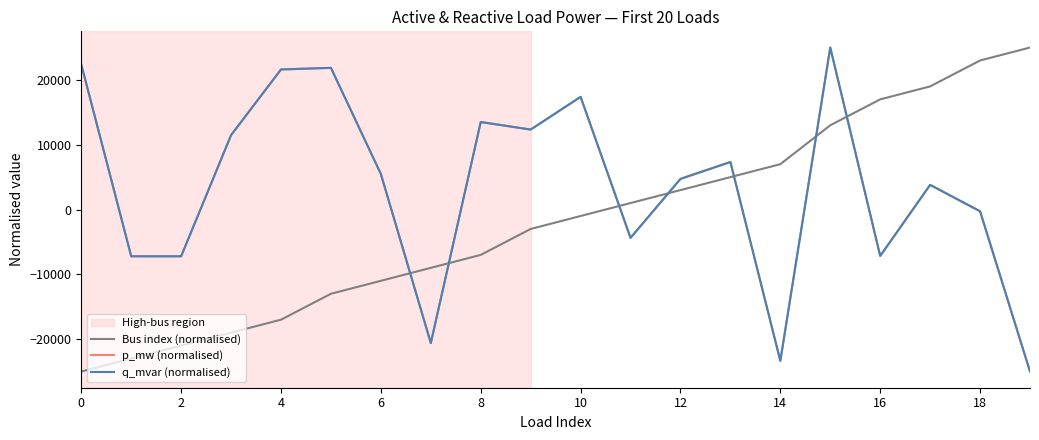

Reading left to right, list all the values displayed in this chart.

Bus index (normalised): -25000.0	-23000.0	-21000.0	-19000.0	-17000.0	-13000.0	-11000.0	-9000.0	-7000.0	-3000.0	-1000.0	1000.0	3000.0	5000.0	7000.0	13000.0	17000.0	19000.0	23000.0	25000.0
p_mw (normalised): 22379.4	-7214.2	-7214.8	11482.6	21614.9	21864.0	5483.2	-20602.0	13504.3	12342.4	17384.3	-4373.3	4727.3	7332.6	-23352.9	25000.0	-7162.6	3802.5	-267.4	-25000.0
q_mvar (normalised): 22379.4	-7214.2	-7214.8	11482.6	21614.9	21864.0	5483.2	-20602.0	13504.3	12342.4	17384.3	-4373.3	4727.3	7332.6	-23352.9	25000.0	-7162.6	3802.5	-267.4	-25000.0